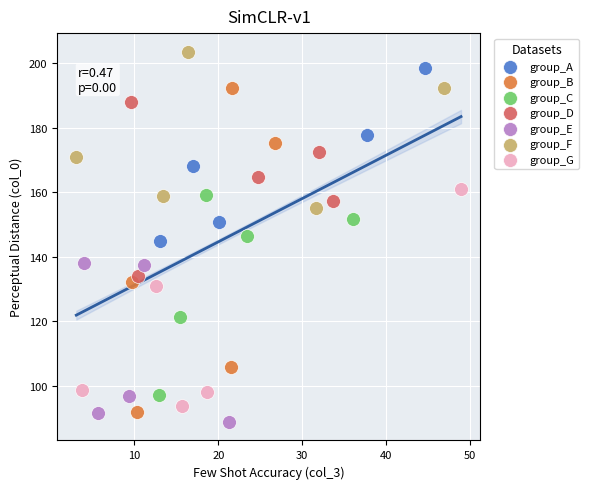

Which series has the largest Y range (max minus min)?

group_B